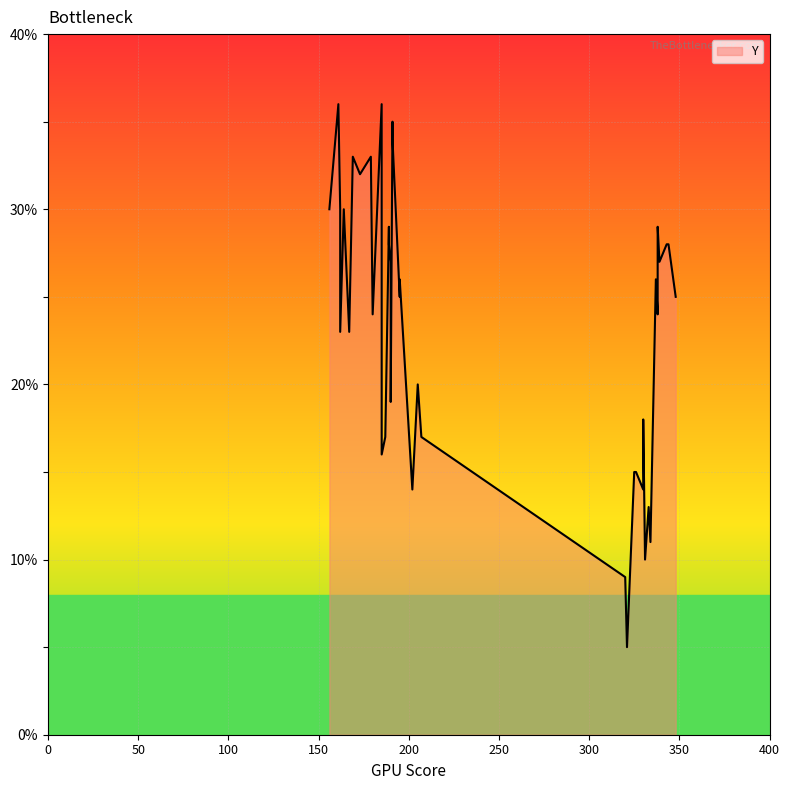

Which has a higher value, 5 or 23?

23